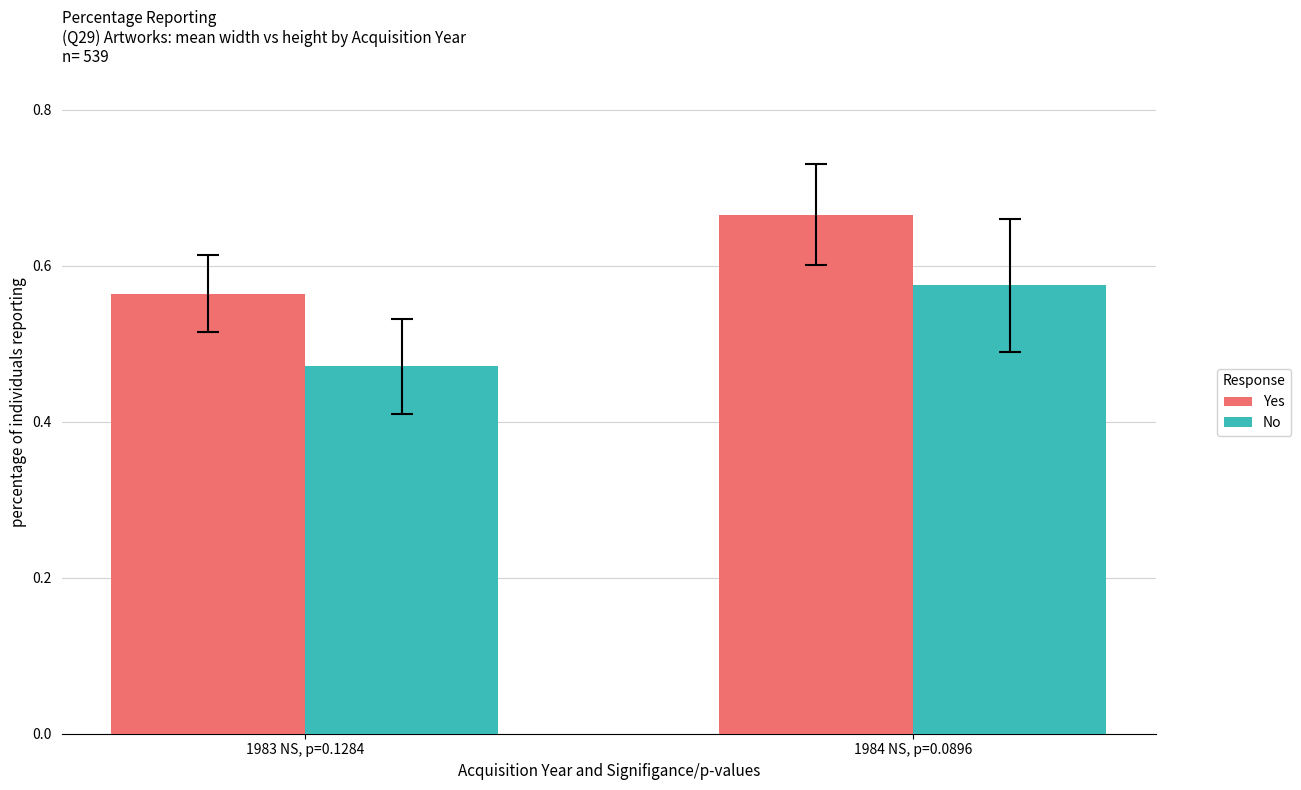

Which series has the largest range (max minus min)?

No